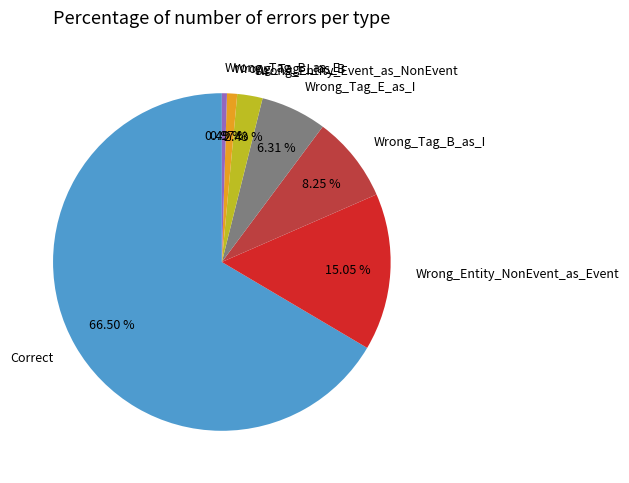

The Wrong_Entity_NonEvent_as_Event slice represents 15% of the pie. True or false?

True